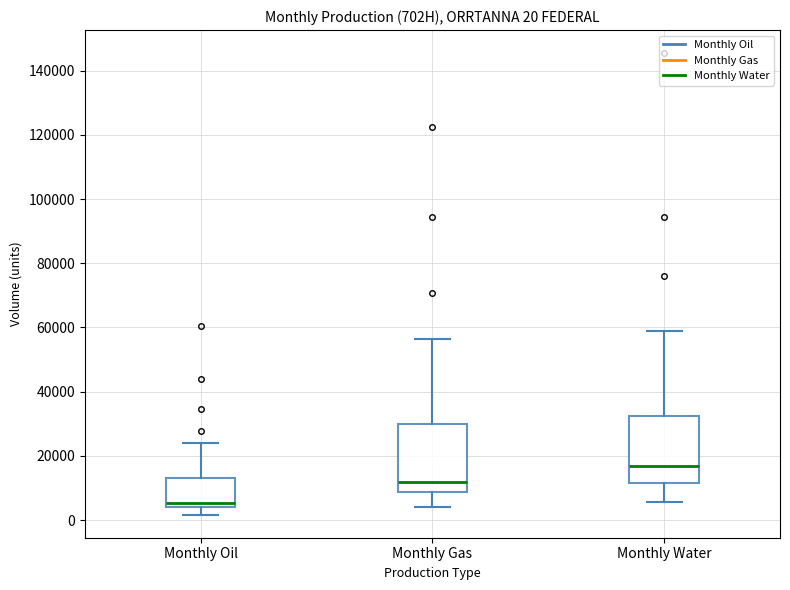

Which box's median line is the lowest?

Monthly Oil